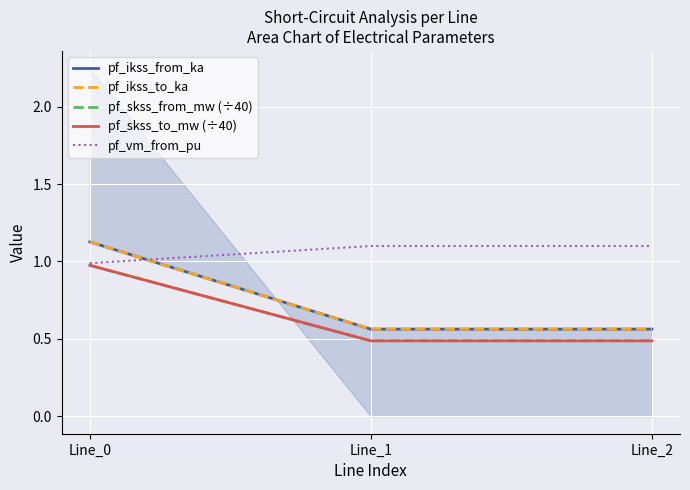

At which category is the sum across all series the highest?

Line_0